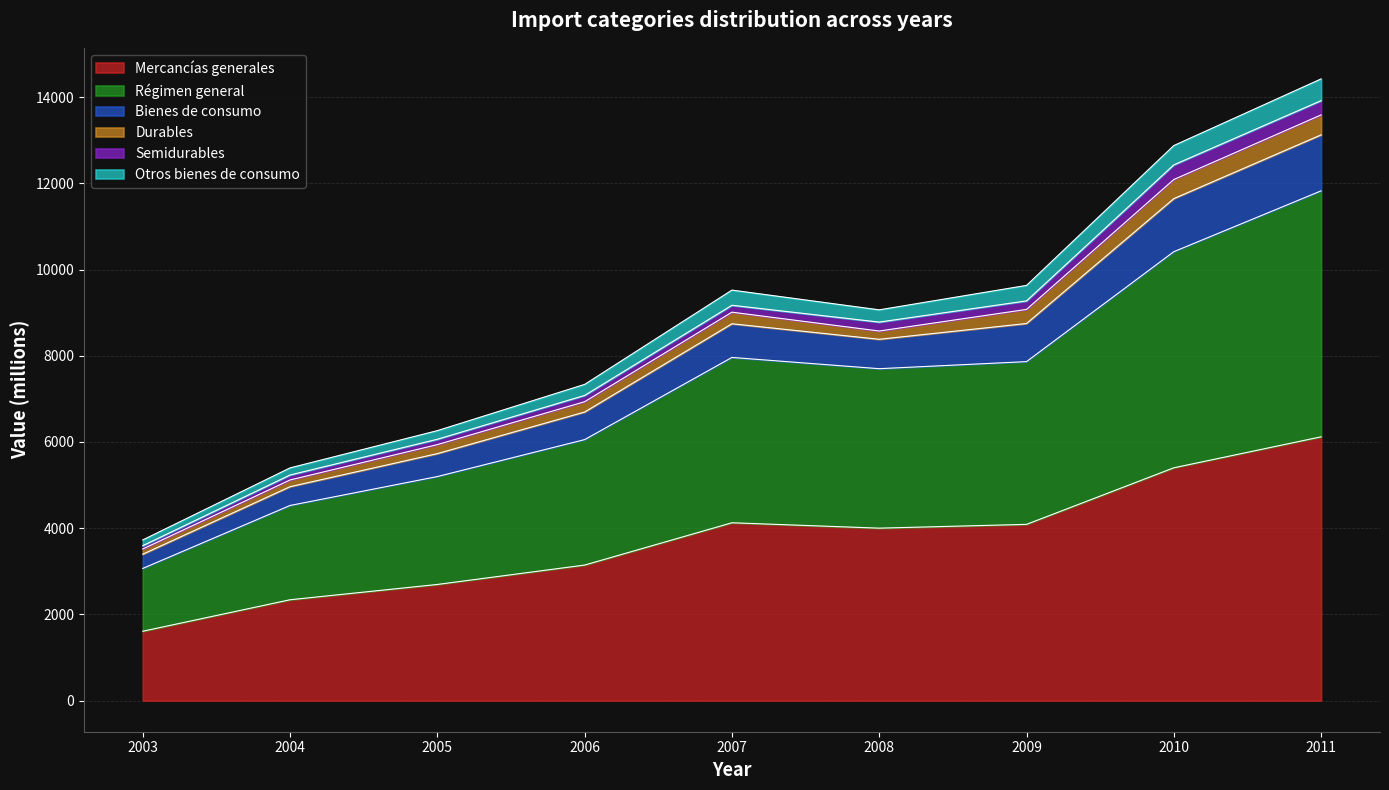

In Otros bienes de consumo, how many points are higher than both neighbors (excluding endpoints)?

1